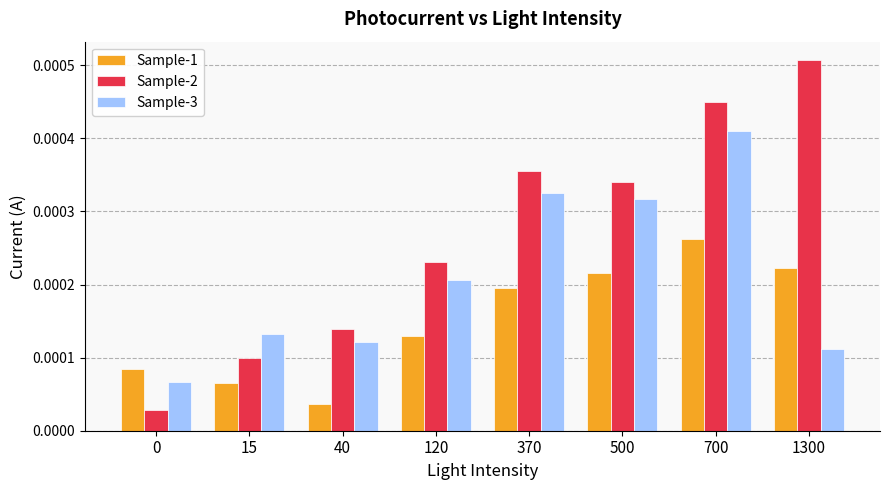

Rank the series by their average value, from lowest to highest.

Sample-1, Sample-3, Sample-2